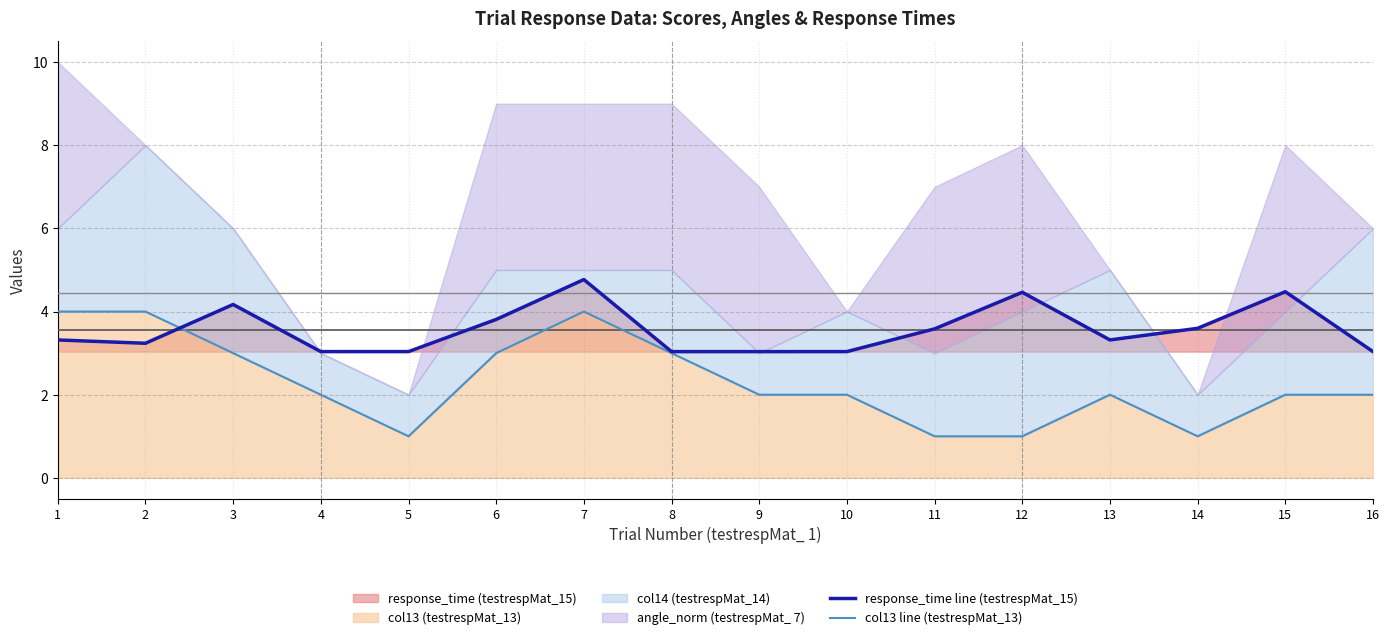

Reading left to right, extract all data points from this chart.

response_time line (testrespMat_15): 3.3	3.2	4.2	3.0	3.0	3.8	4.8	3.0	3.0	3.0	3.6	4.5	3.3	3.6	4.5	3.0
col13 line (testrespMat_13): 4.0	4.0	3.0	2.0	1.0	3.0	4.0	3.0	2.0	2.0	1.0	1.0	2.0	1.0	2.0	2.0